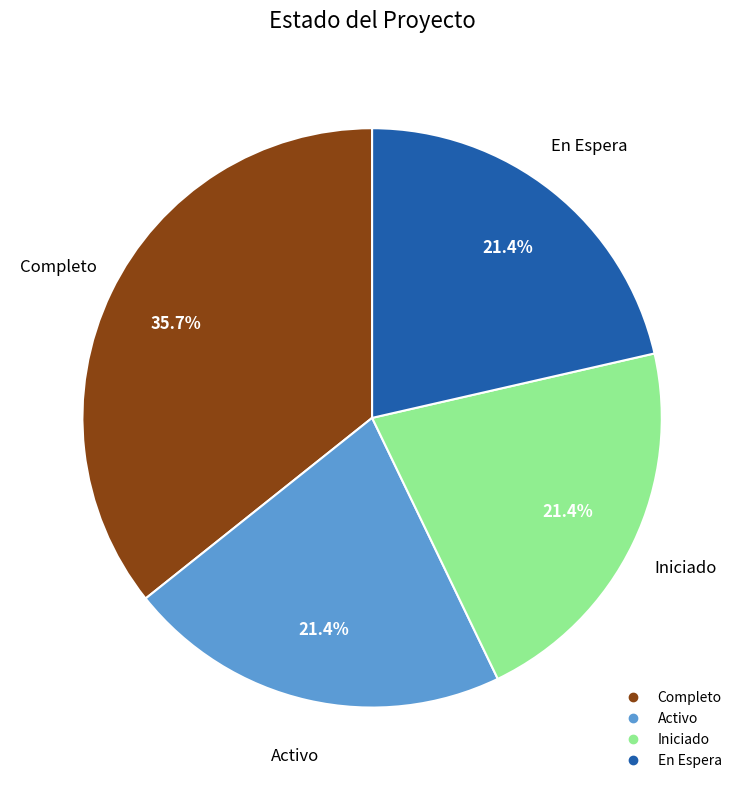

Is there a majority slice in this chart?

No